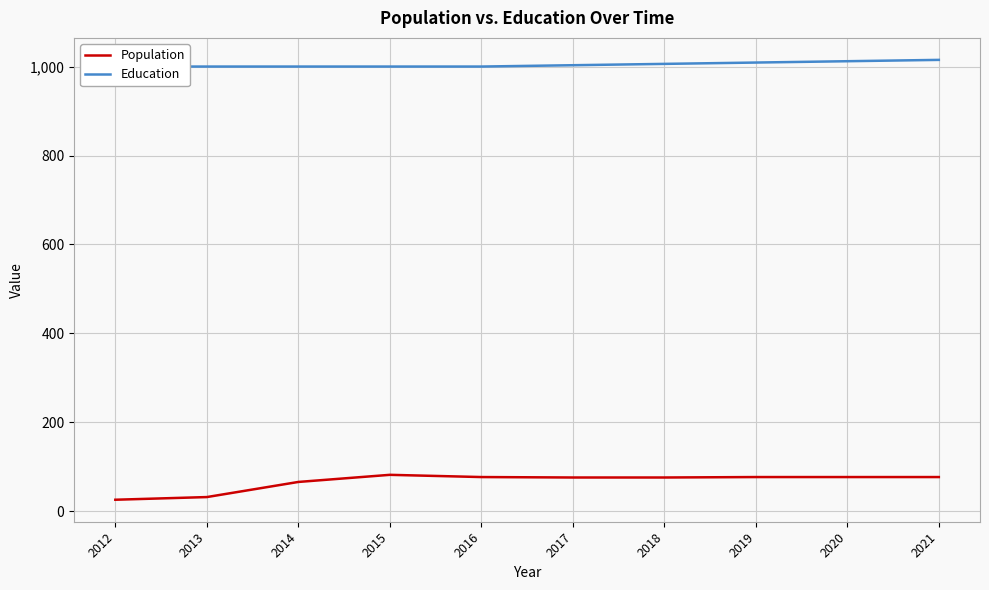

What is the maximum value shown in the chart?

1015